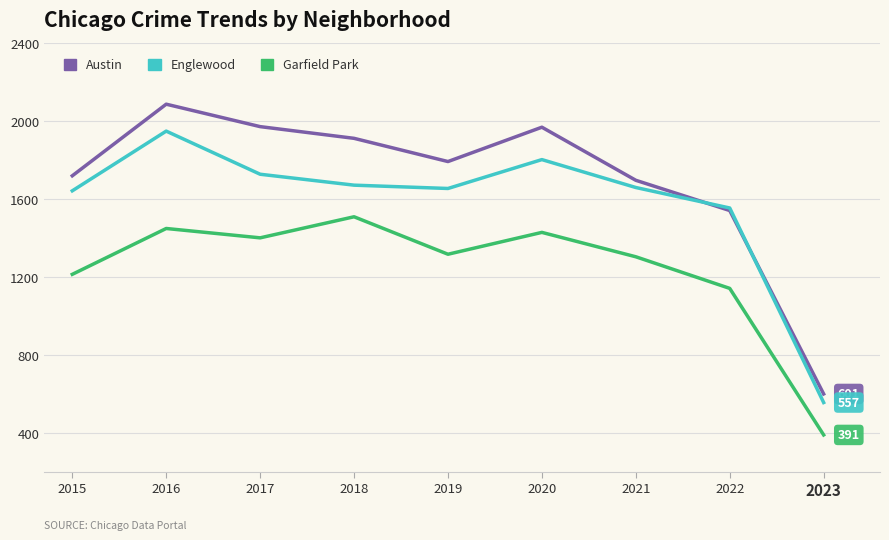

True or false: Austin and Garfield Park intersect in this chart.

False